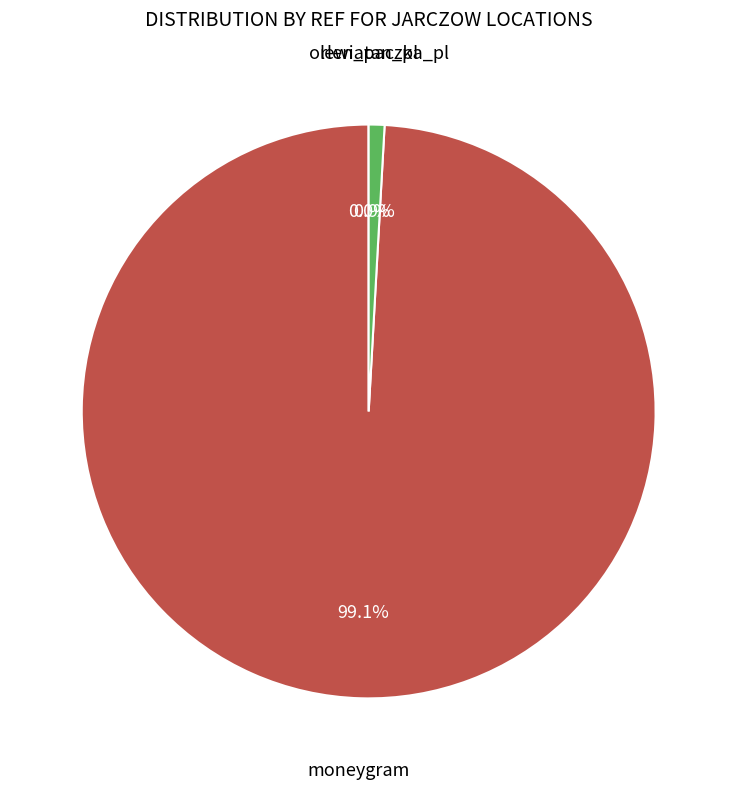

Is there a majority slice in this chart?

Yes